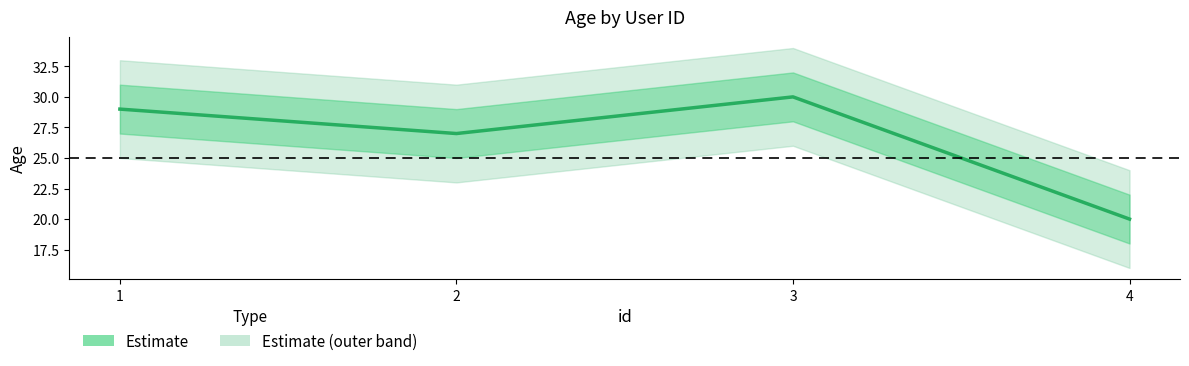

At which label does the data first exceed 29?

3